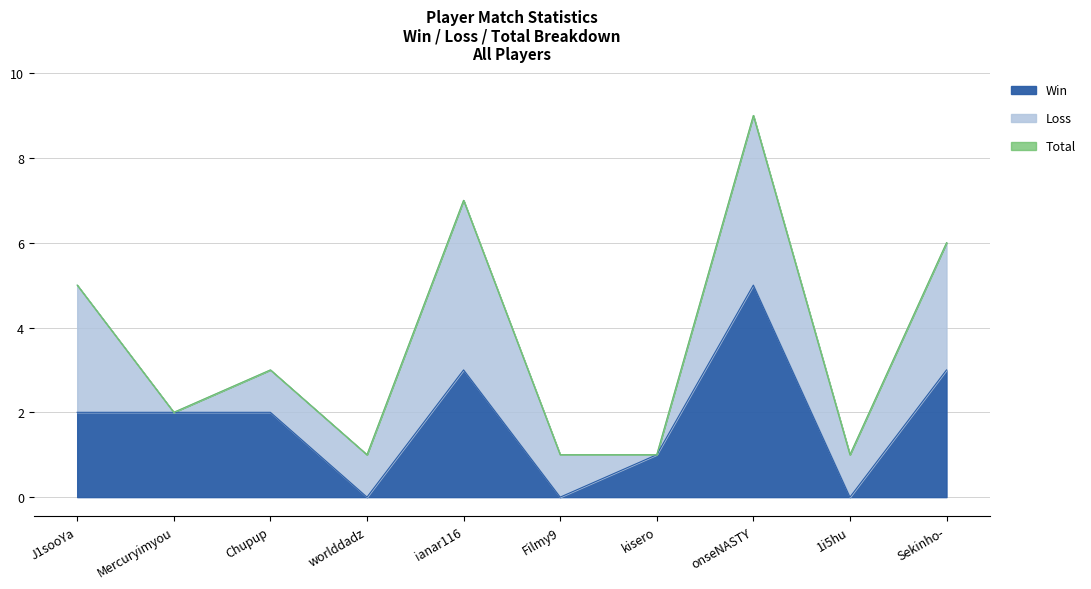

What is the approximate value of Win at Chupup?

2